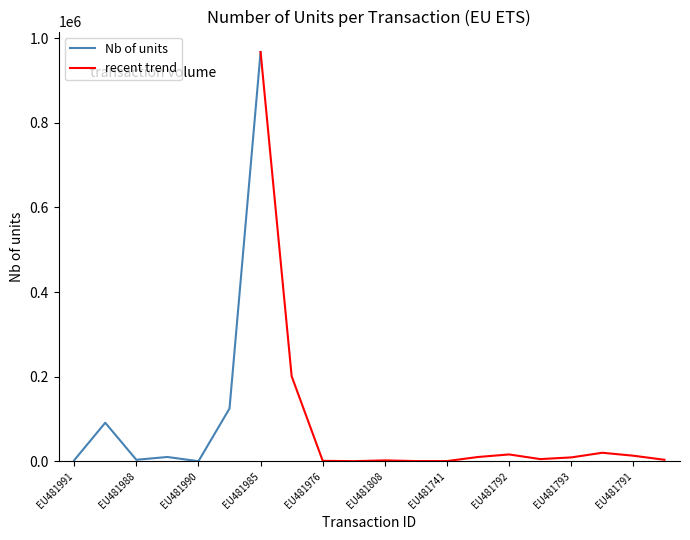

True or false: Nb of units and trend intersect in this chart.

False